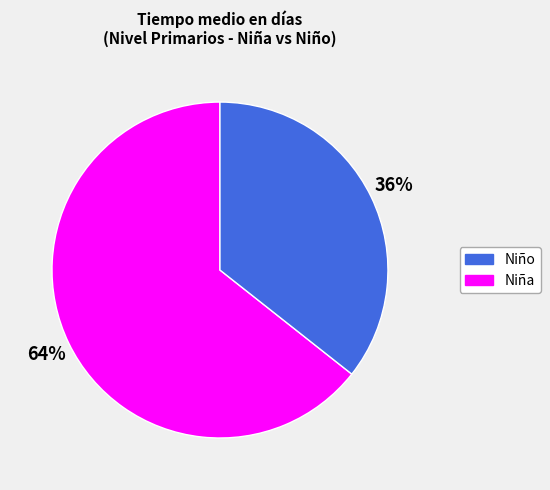

How many segments does this pie chart have?

2